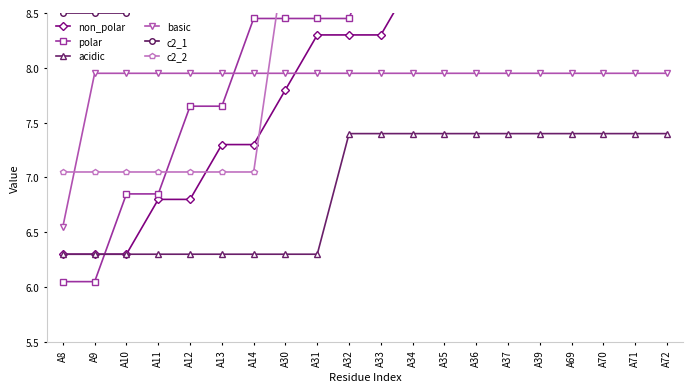

What is the minimum value for c2_2?

7.0